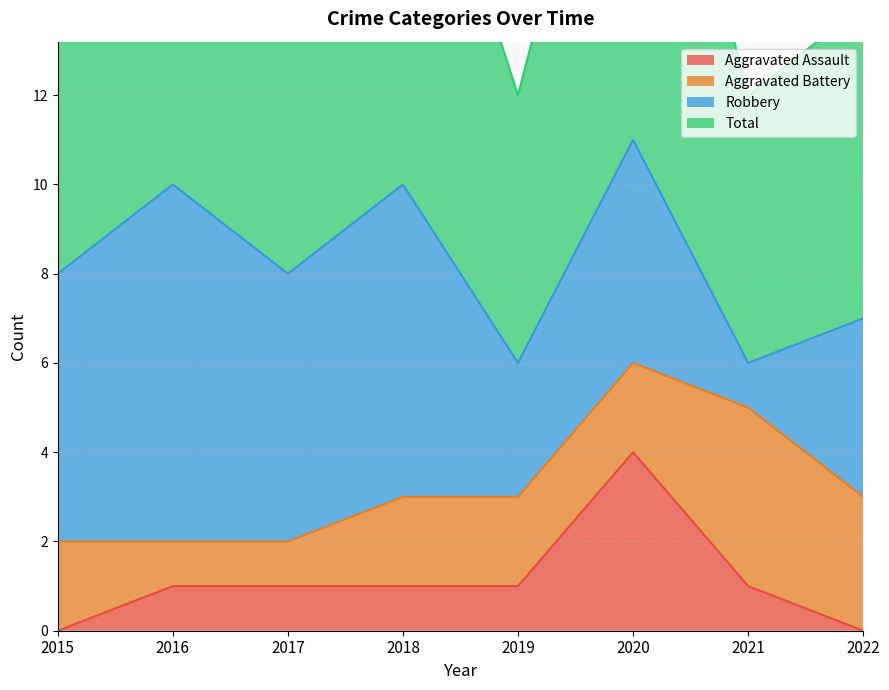

How many data points does each series have?

8